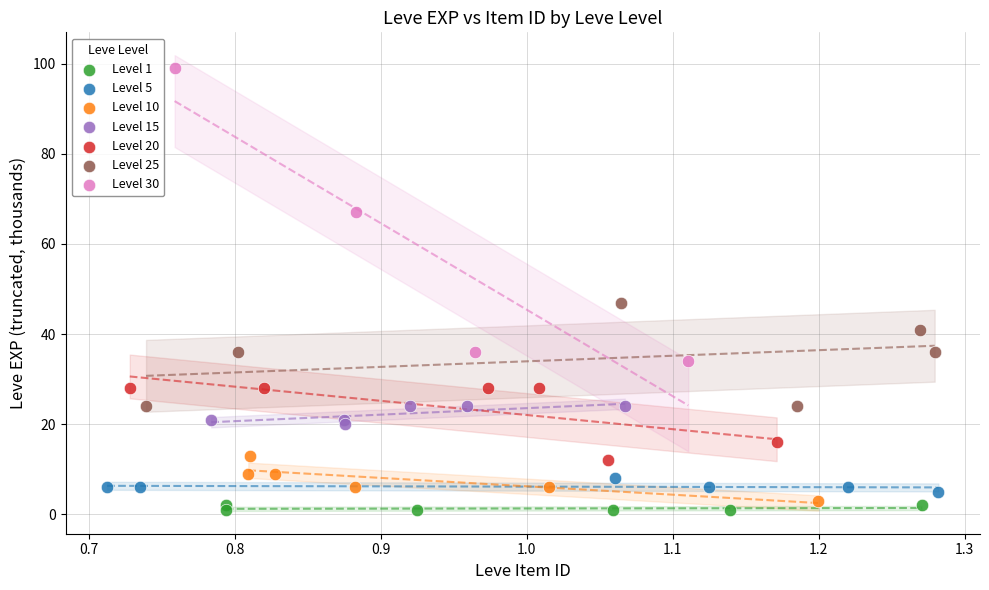

Which series has the largest Y range (max minus min)?

Level 30